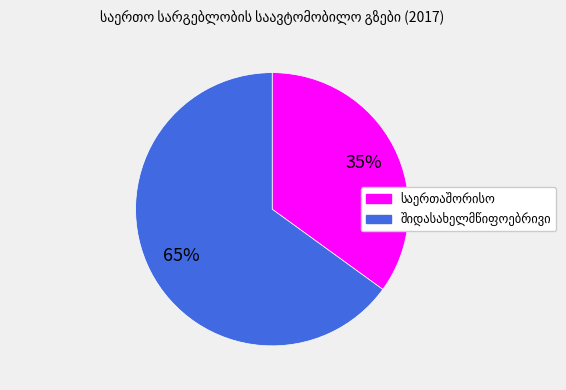

To the nearest percent, what is the difference between the largest and smallest slice percentages?

30%